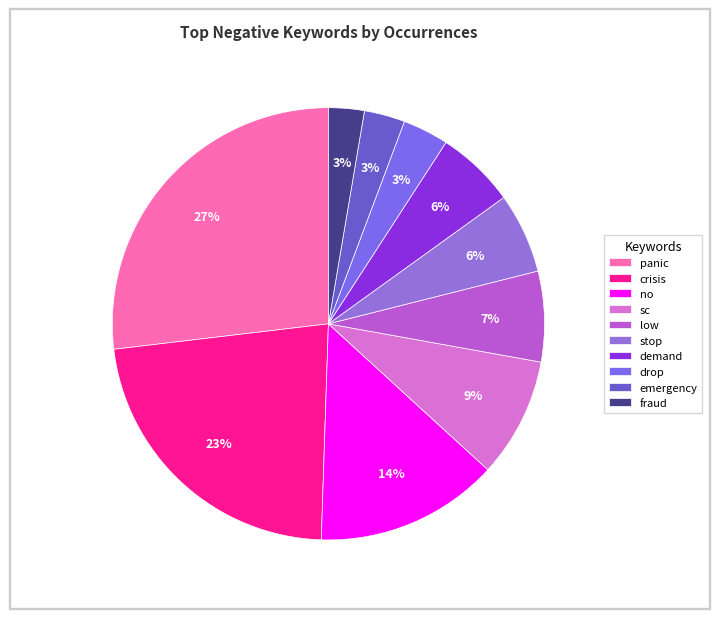

To the nearest percent, what portion does sc represent?

9%